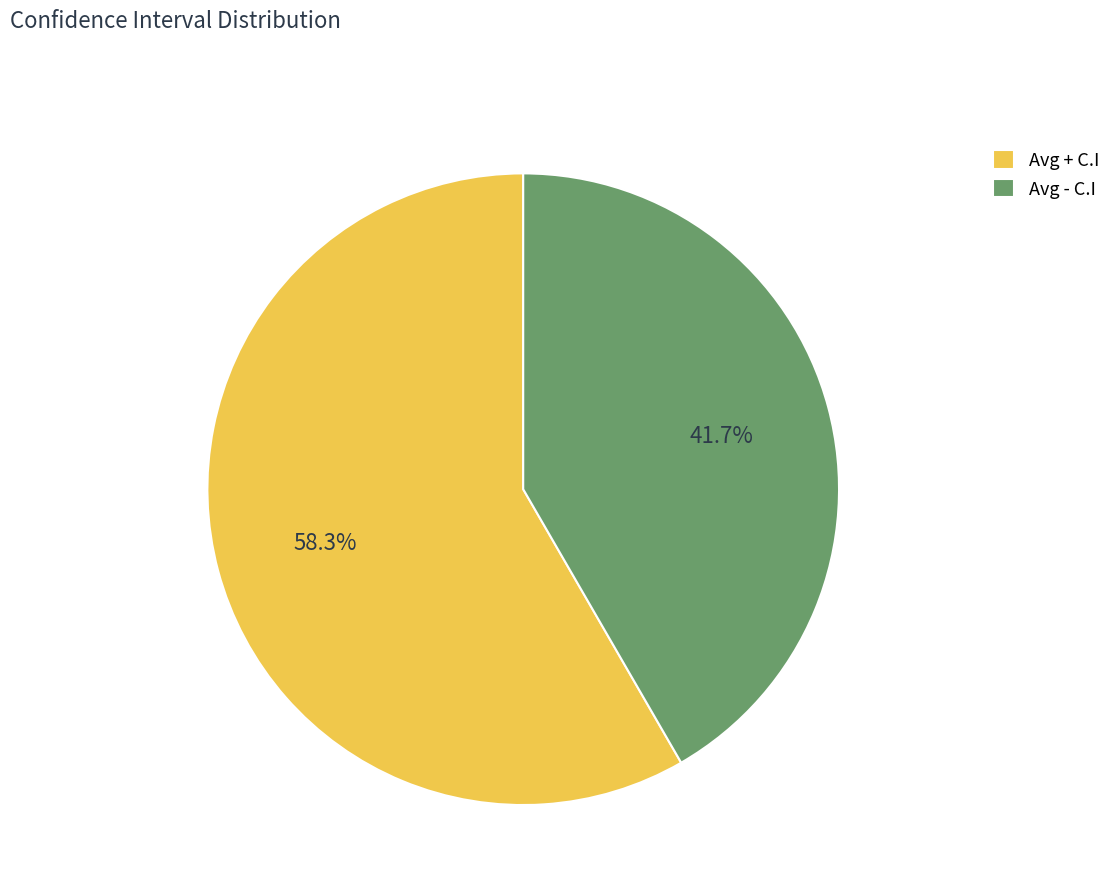

What percentage is NOT represented by Avg + C.I?

41.7%